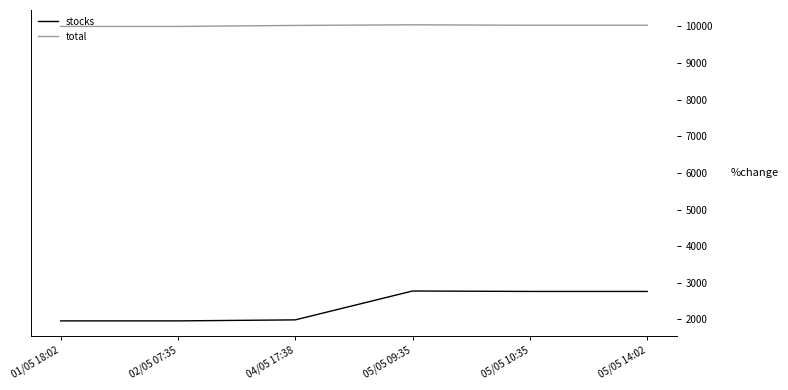

What is the difference between the second highest and minimum values in the total series?

32.5